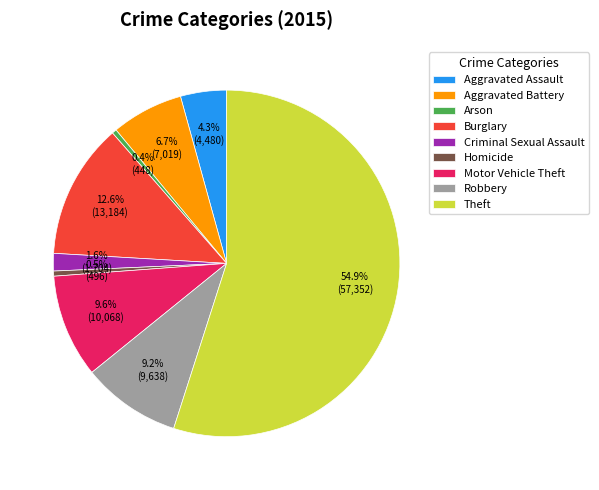

What percentage is the Burglary slice, to the nearest percent?

13%